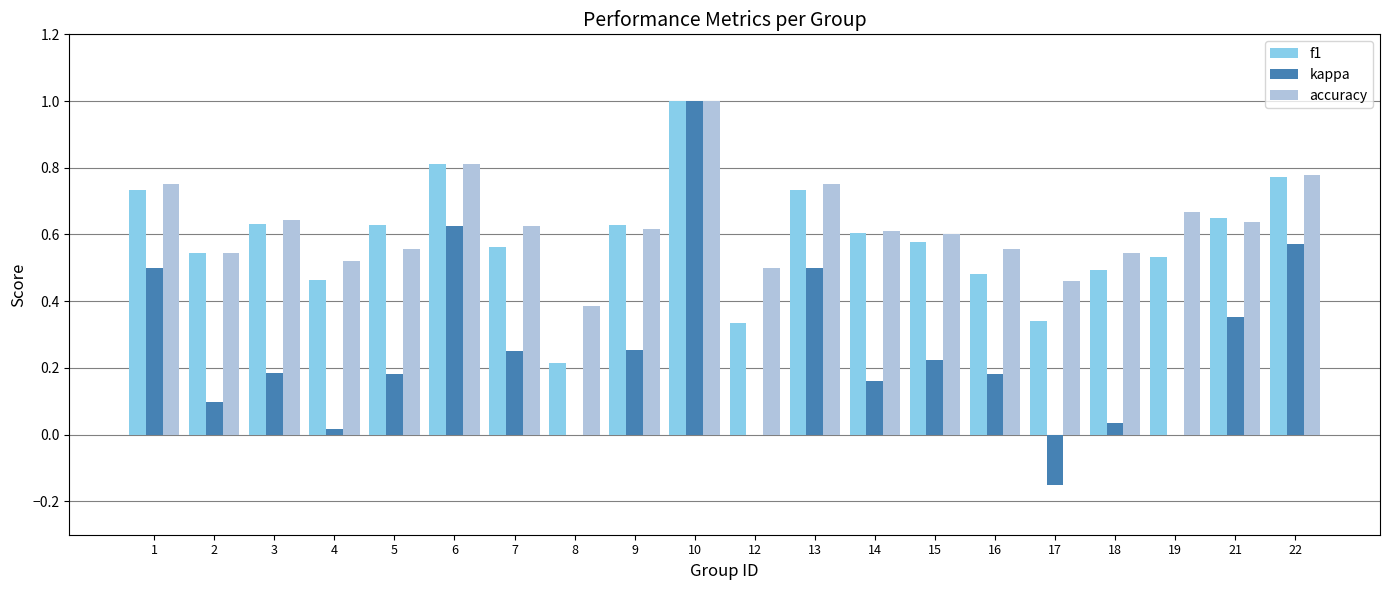

Which series changed the most between 6 and 9?

kappa